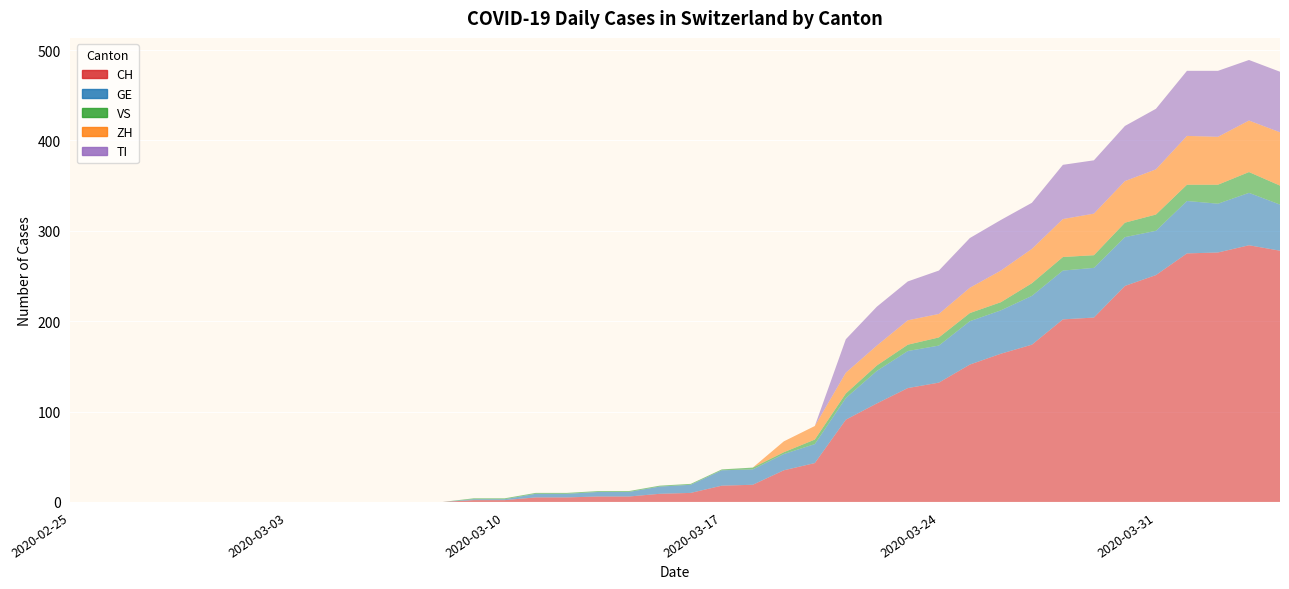

Reading left to right, transcribe all the data shown in this chart.

CH: 0	0	0	0	0	0	0	0	0	0	0	0	0	2	2	5	5	6	6	9	10	18	19	35	43	91	109	126	132	152	164	174	202	204	239	251	275	276	284	278
GE: 0	0	0	0	0	0	0	0	0	0	0	0	0	1	1	4	4	5	5	8	9	17	17	18	21	24	36	41	41	48	48	54	54	55	54	49	58	54	58	51
VS: 0	0	0	0	0	0	0	0	0	0	0	0	0	1	1	1	1	1	1	1	1	1	2	2	5	5	6	7	9	9	9	14	15	14	16	18	18	21	23	21
ZH: 0	0	0	0	0	0	0	0	0	0	0	0	0	0	0	0	0	0	0	0	0	0	0	12	15	23	22	27	26	28	35	38	42	46	46	50	54	53	57	59
TI: 0	0	0	0	0	0	0	0	0	0	0	0	0	0	0	0	0	0	0	0	0	0	0	0	0	37	43	43	48	55	56	51	60	59	61	67	72	73	67	67